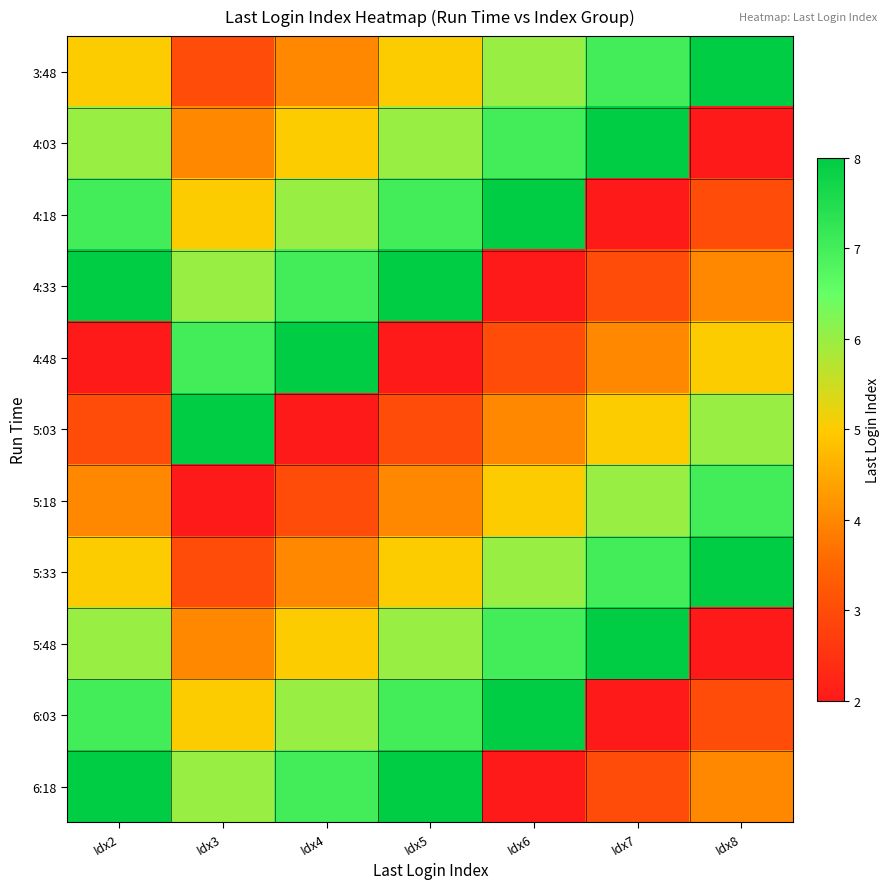

Reading left to right, transcribe all the data shown in this chart.

3:48: Idx2=5	Idx3=3	Idx4=4	Idx5=5	Idx6=6	Idx7=7	Idx8=8
4:03: Idx2=6	Idx3=4	Idx4=5	Idx5=6	Idx6=7	Idx7=8	Idx8=2
4:18: Idx2=7	Idx3=5	Idx4=6	Idx5=7	Idx6=8	Idx7=2	Idx8=3
4:33: Idx2=8	Idx3=6	Idx4=7	Idx5=8	Idx6=2	Idx7=3	Idx8=4
4:48: Idx2=2	Idx3=7	Idx4=8	Idx5=2	Idx6=3	Idx7=4	Idx8=5
5:03: Idx2=3	Idx3=8	Idx4=2	Idx5=3	Idx6=4	Idx7=5	Idx8=6
5:18: Idx2=4	Idx3=2	Idx4=3	Idx5=4	Idx6=5	Idx7=6	Idx8=7
5:33: Idx2=5	Idx3=3	Idx4=4	Idx5=5	Idx6=6	Idx7=7	Idx8=8
5:48: Idx2=6	Idx3=4	Idx4=5	Idx5=6	Idx6=7	Idx7=8	Idx8=2
6:03: Idx2=7	Idx3=5	Idx4=6	Idx5=7	Idx6=8	Idx7=2	Idx8=3
6:18: Idx2=8	Idx3=6	Idx4=7	Idx5=8	Idx6=2	Idx7=3	Idx8=4